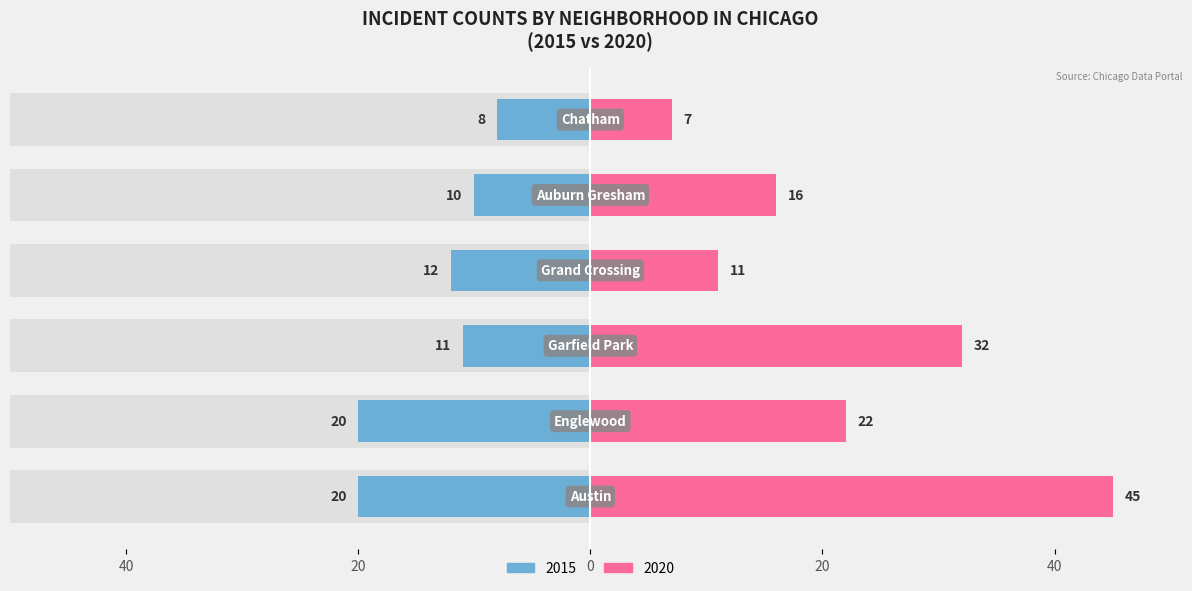

What position from the right is Grand Crossing?

3